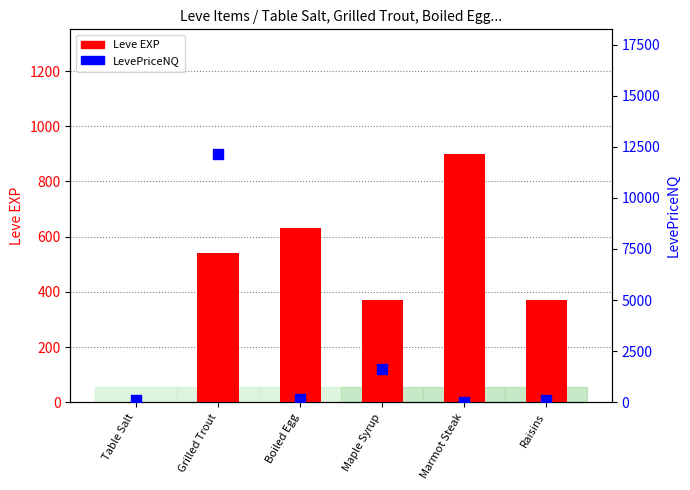

Which series contains the lowest Y value?

LevePriceNQ